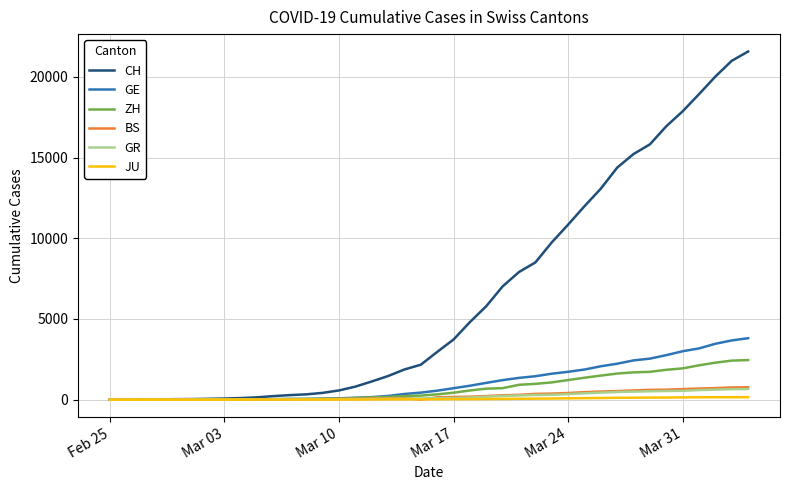

Does the chart display data point markers on the line(s)?

No